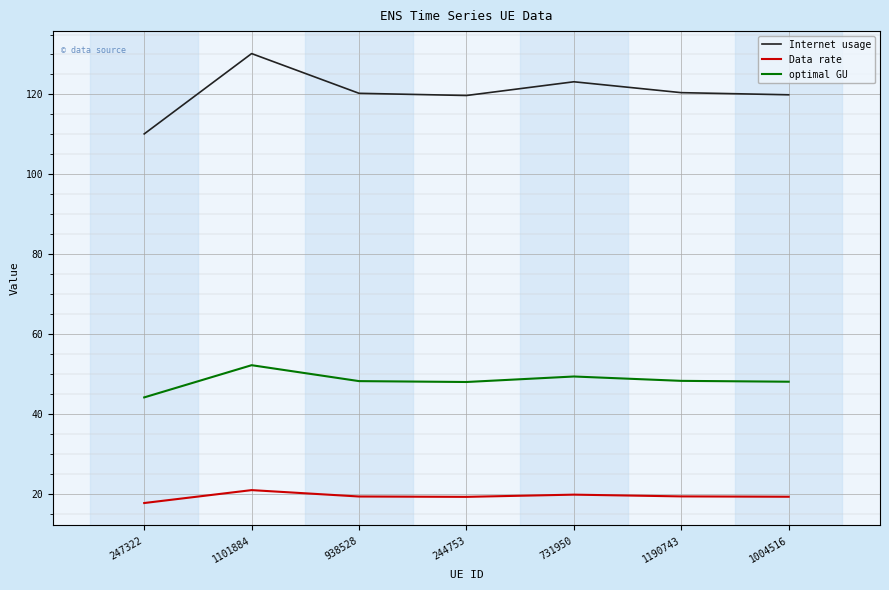

At which label does optimal GU reach its peak?

1101884